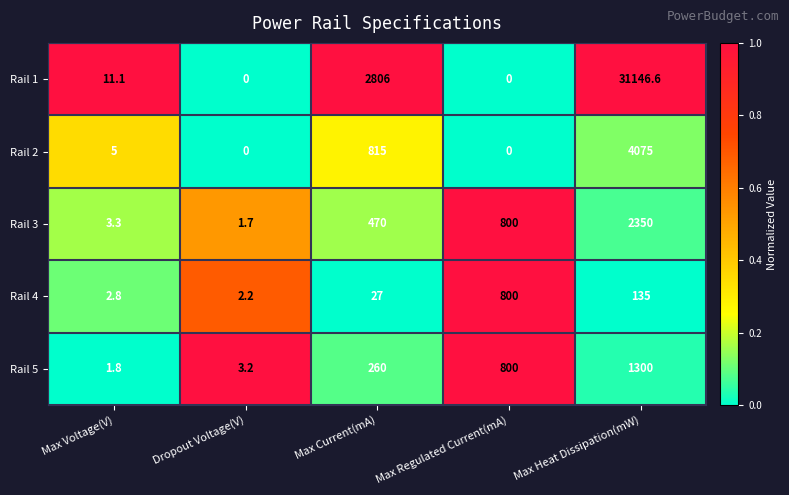

The value of Rail 3 at Max Heat Dissipation(mW) is 2350.0. True or false?

True